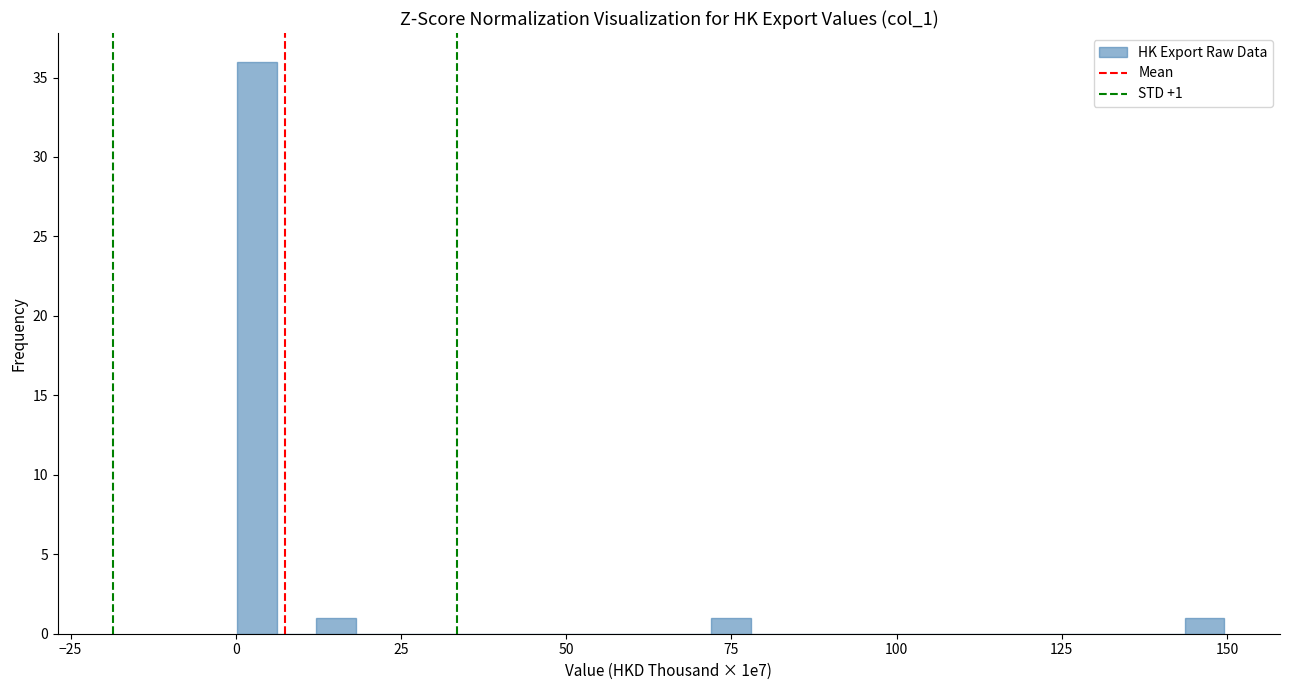

Read against the x-axis, roughly where is the centre of the tallest bar?

5